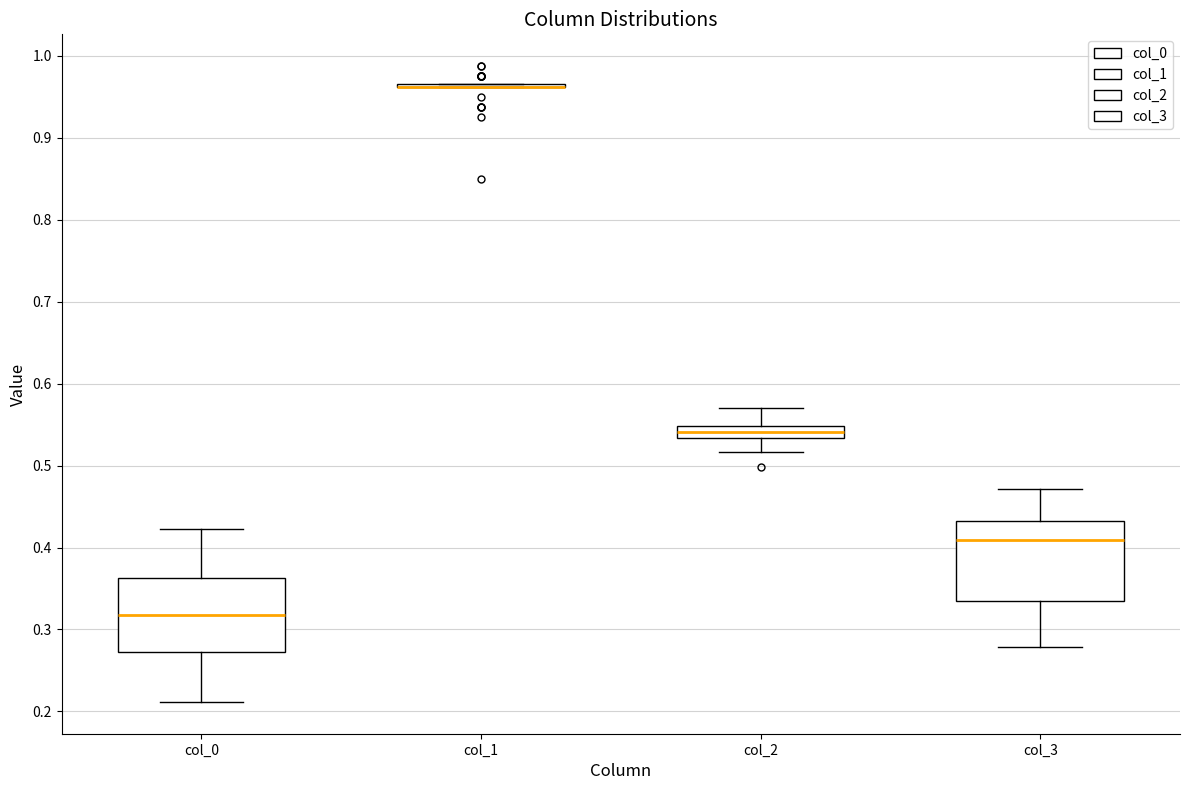

Where does the median line of the box for col_0 sit on the y-axis? The values are not printed on the chart, so give them approximately, as read against the axis.

0.32